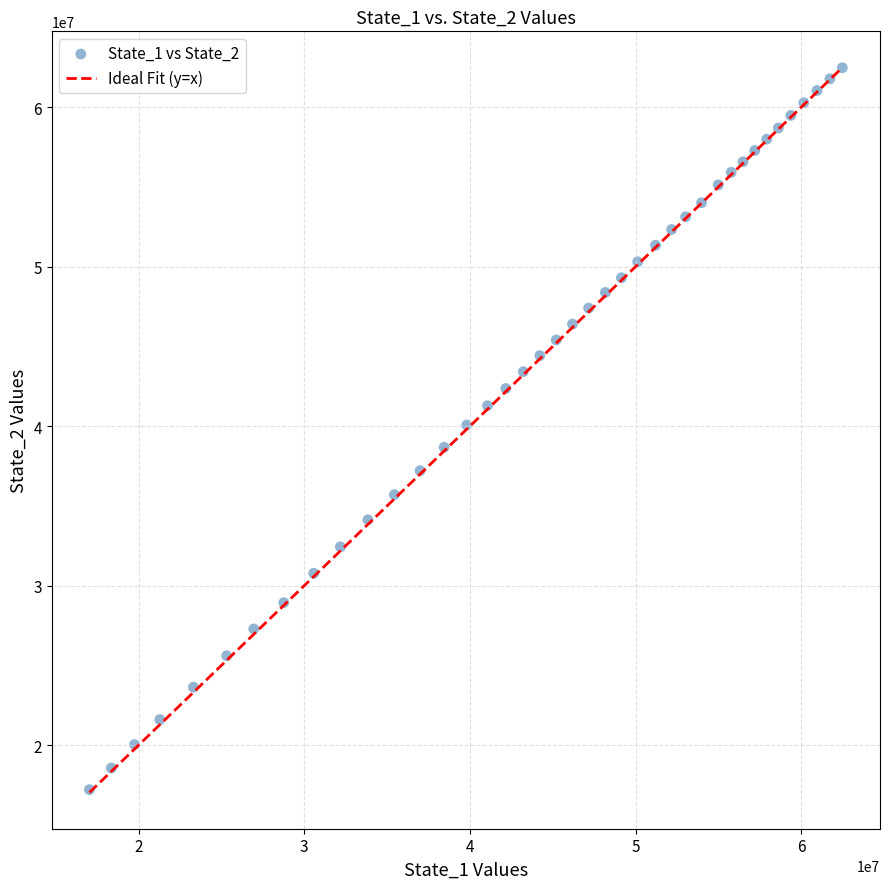

What is the range of Y values (max minus min)?

45257118.4